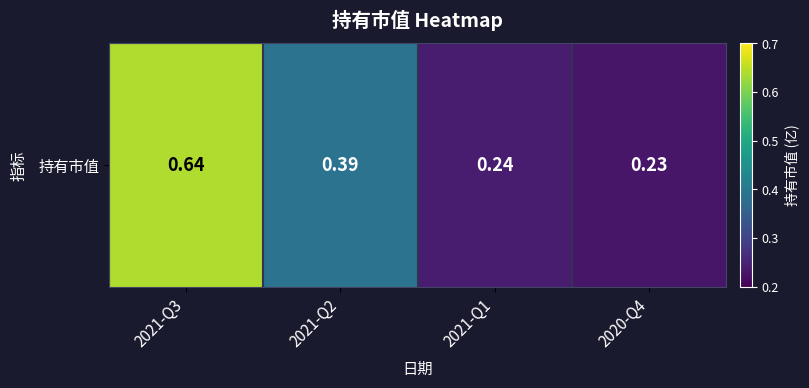

The chart shows a value of 0.9 at 2021-Q3. True or false?

False